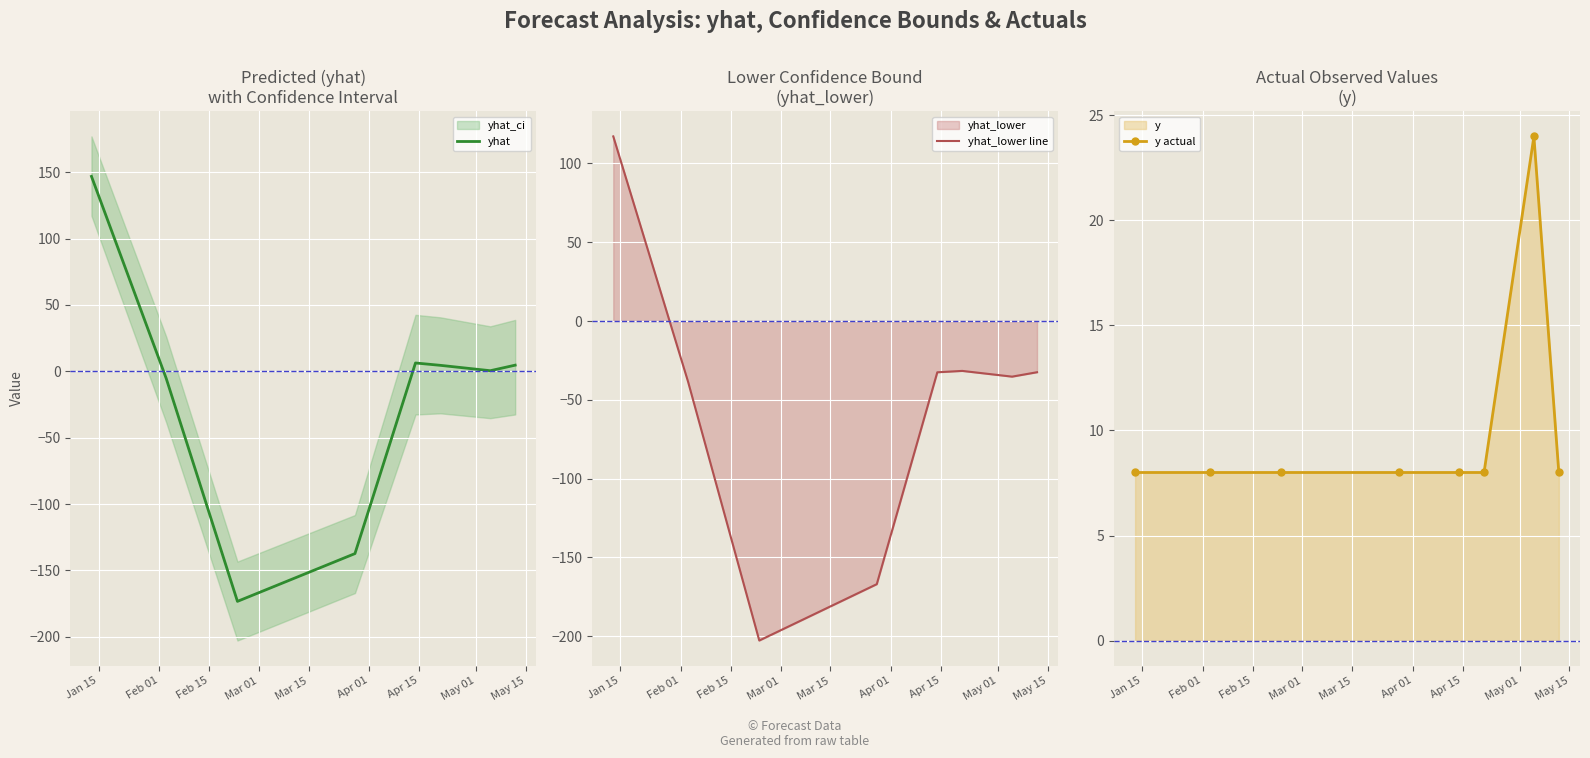

What is the value of the y actual point at the 3rd from the left?

8